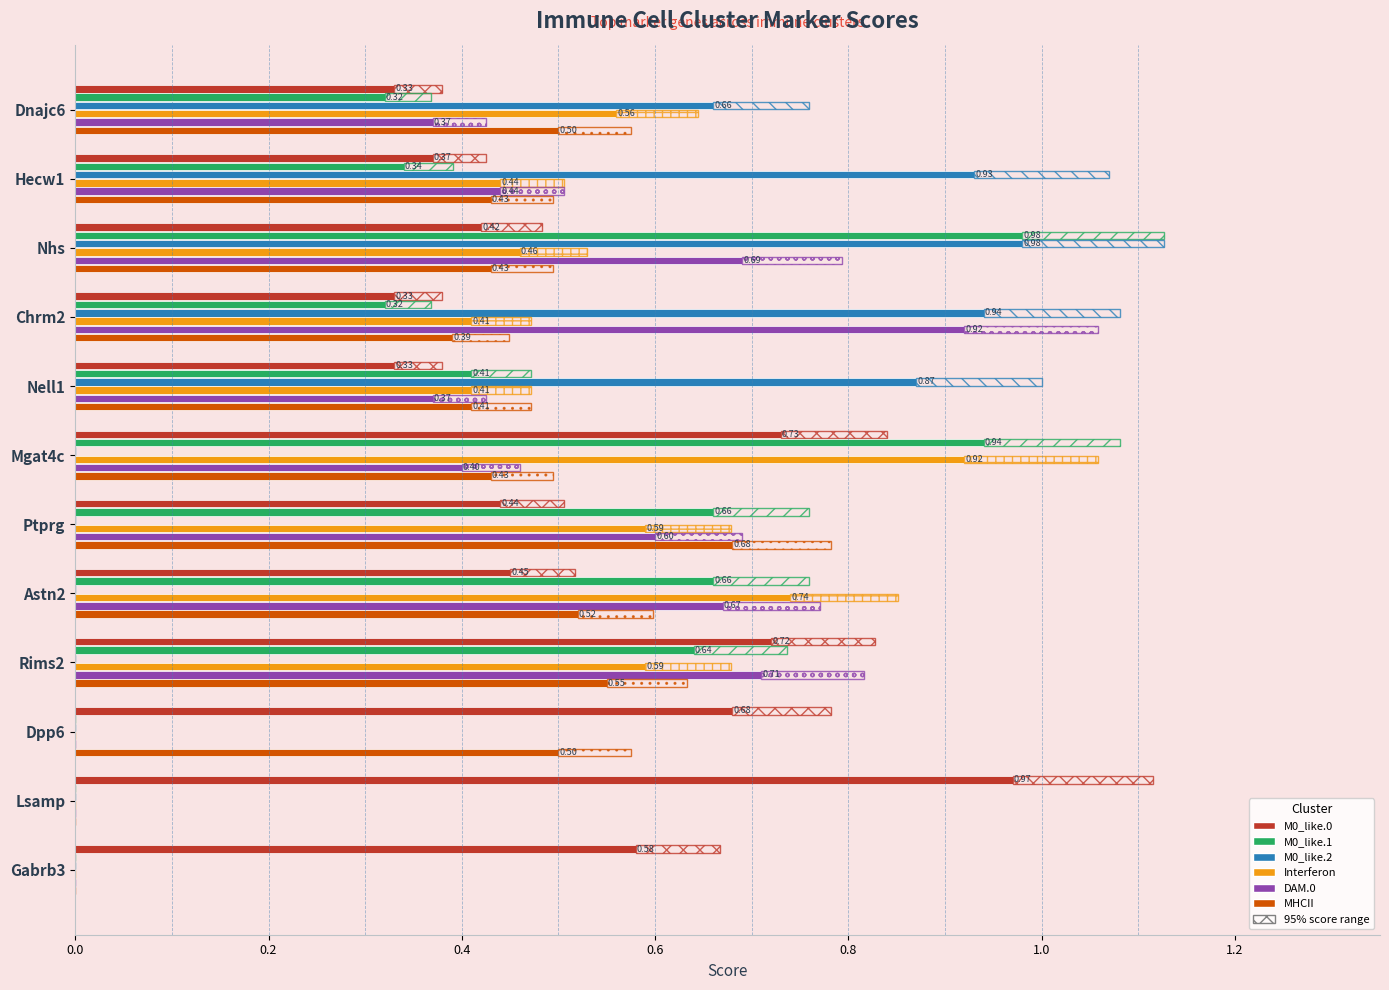

Which has a higher value, Rims2 or Nell1?

Rims2